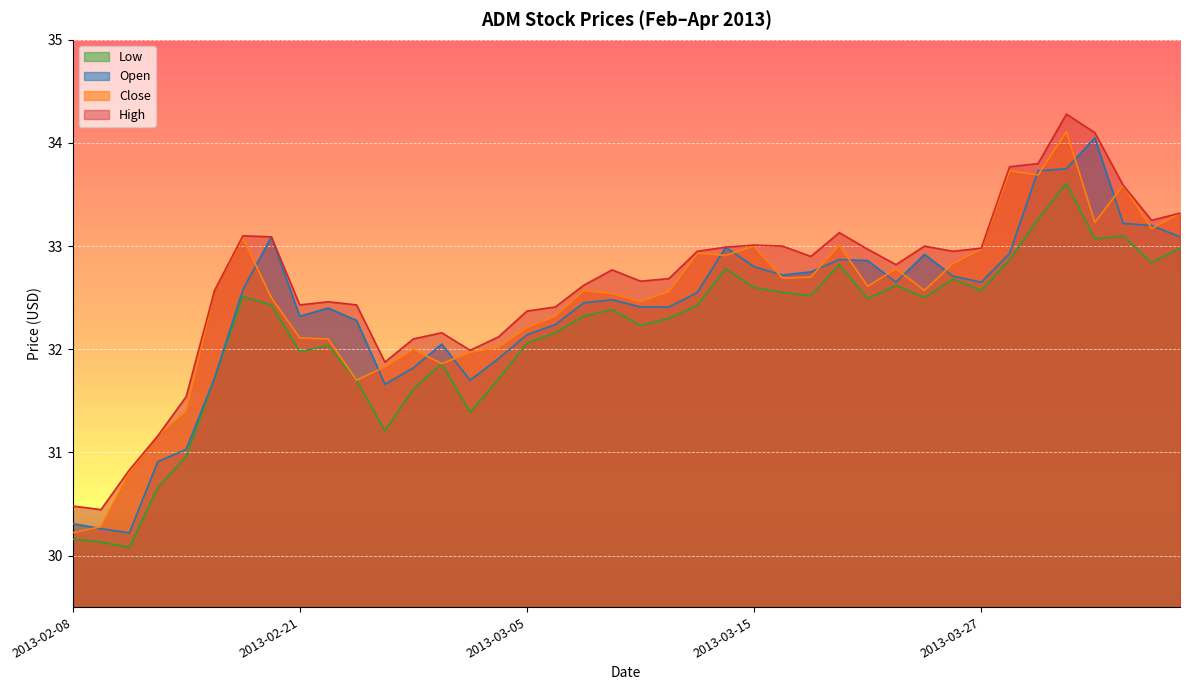

How many values in the low series are below 32?

13